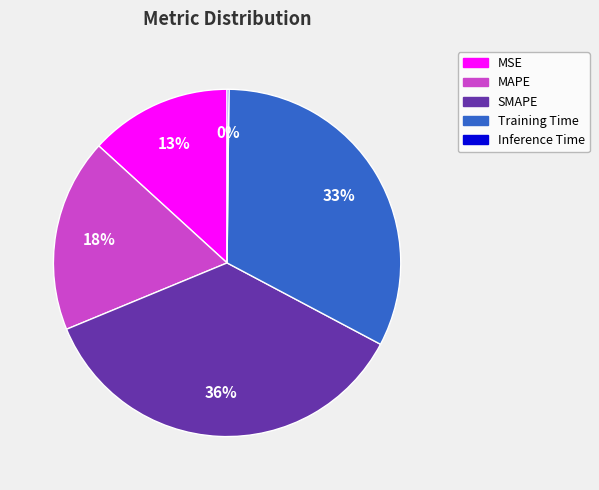

To the nearest percent, what is the difference between the largest and smallest slice percentages?

36%